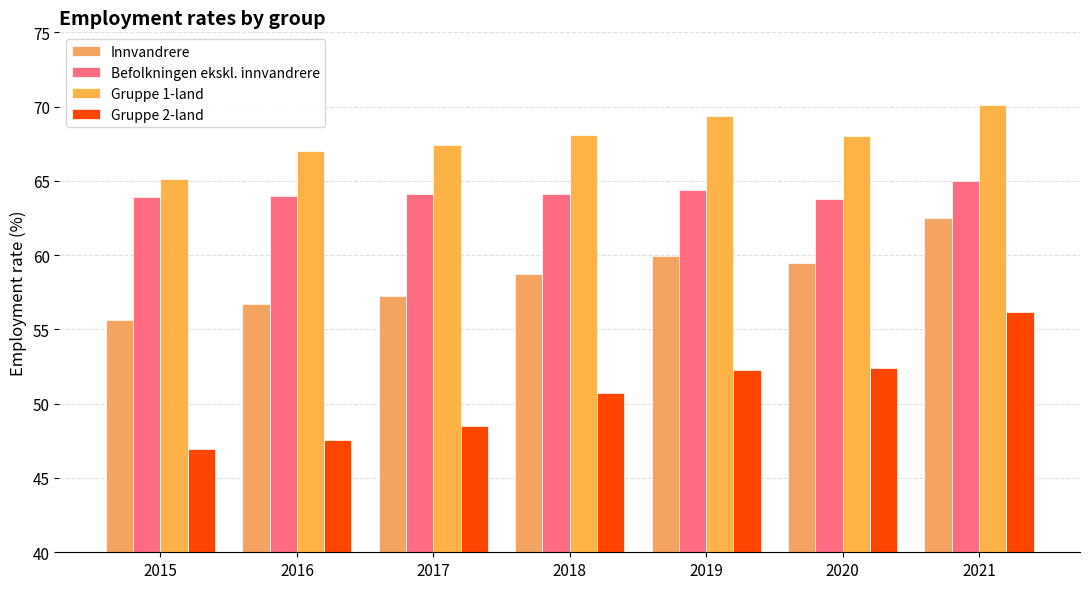

At which category is the sum across all series the highest?

2021